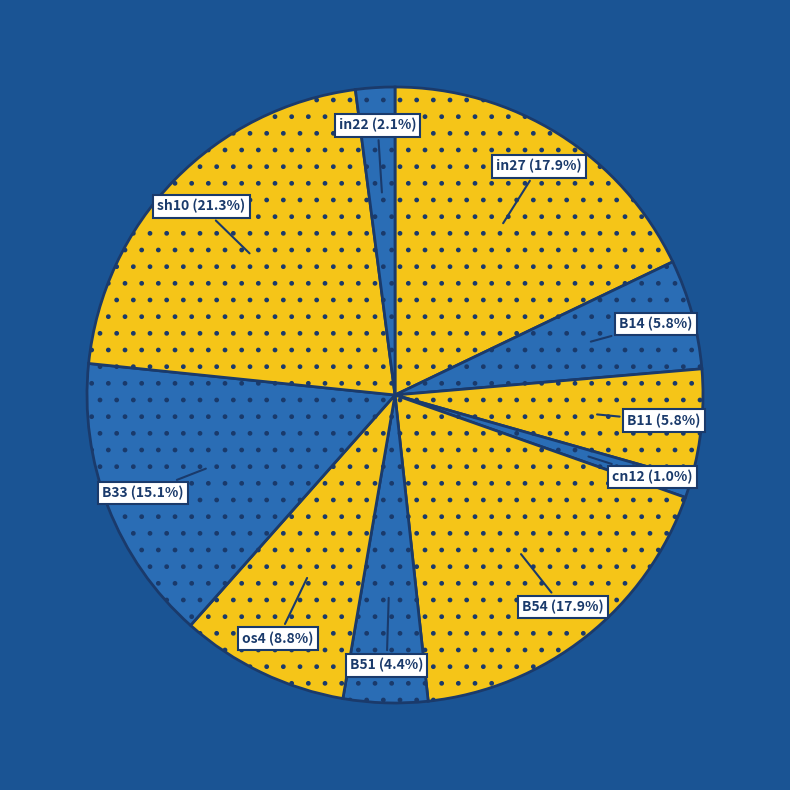

How much of the chart is everything except B51?

95.6%